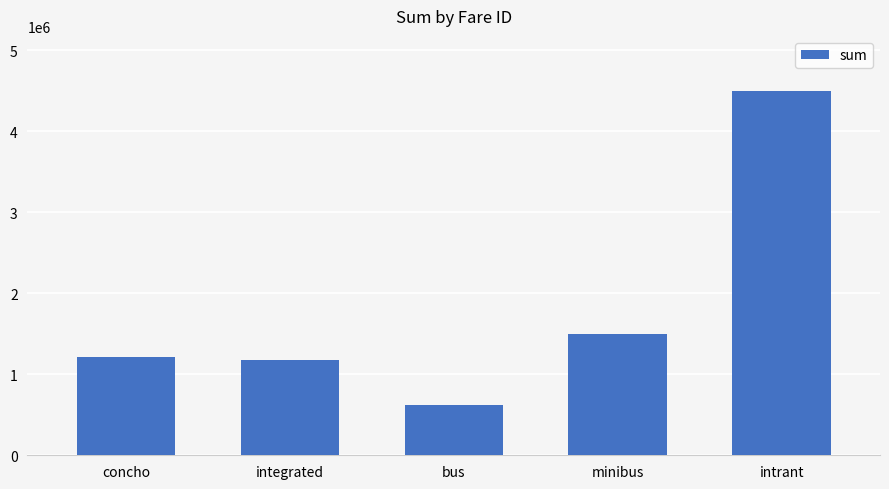

Reading right to left, what are all the values shown in this chart?

intrant=4502934.2	minibus=1496292.6	bus=616326.0	integrated=1177514.6	concho=1212801.0